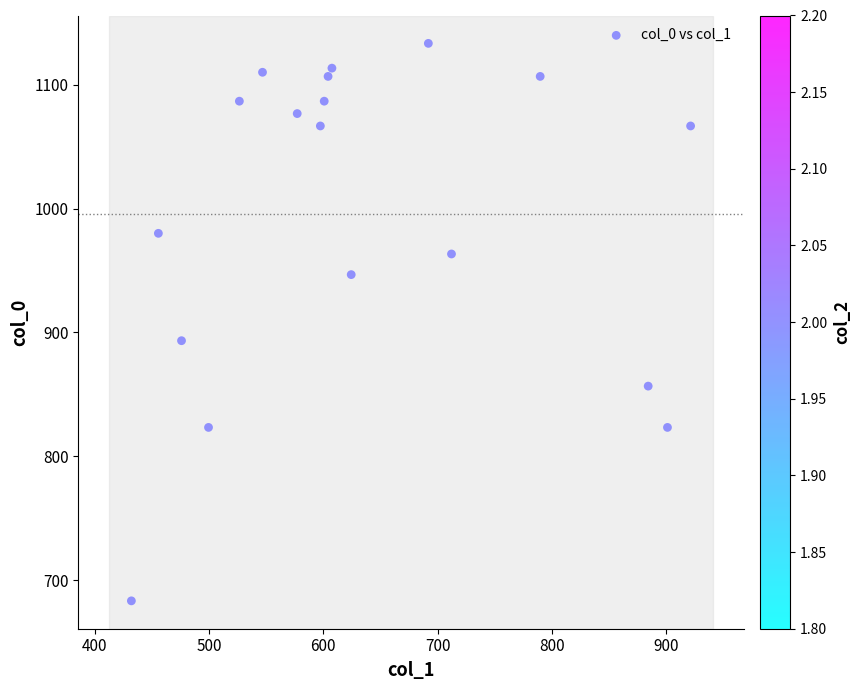

What Y value in the scatter plot is closest to 908?

893.3